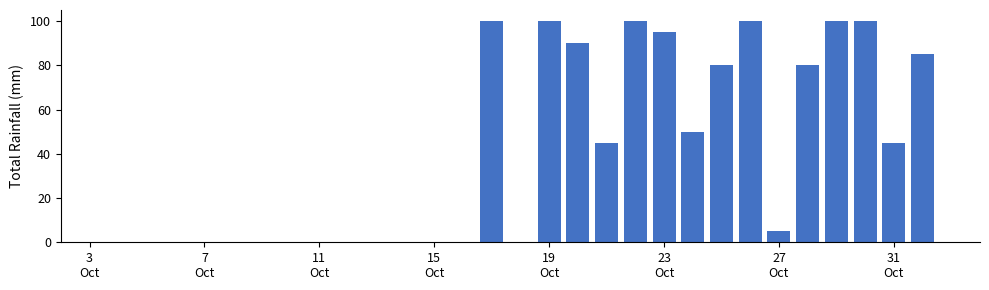

What is the sum of all values?

1175